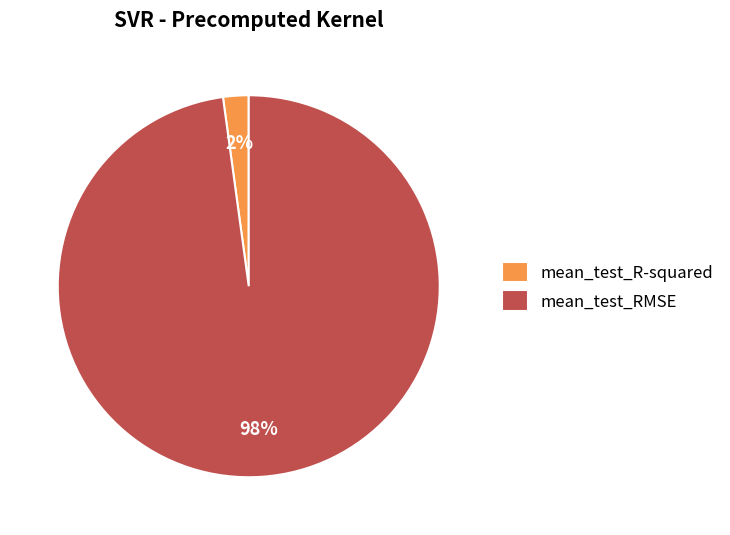

Does any single category account for the majority?

Yes